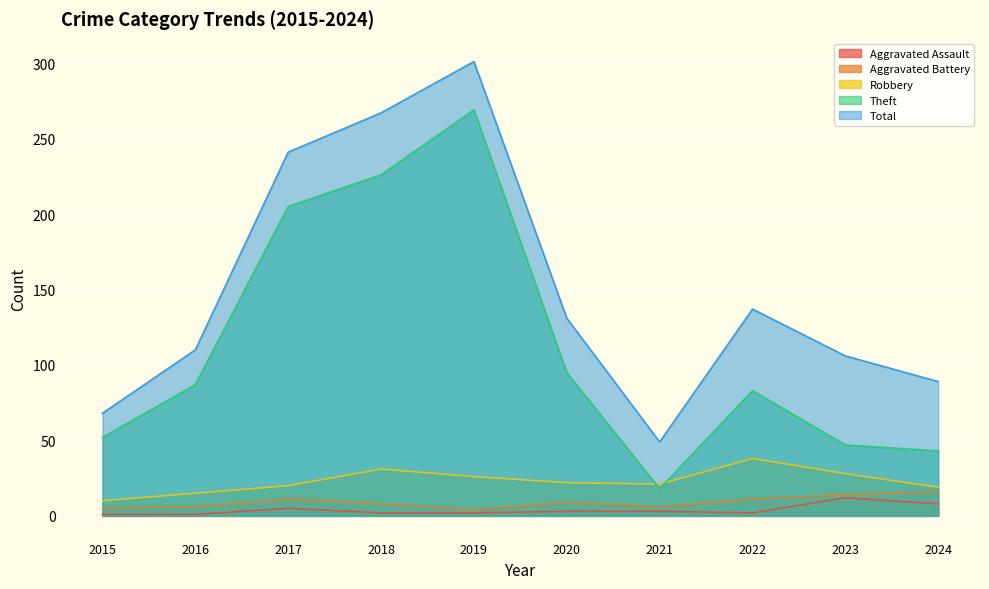

True or false: Aggravated Assault and Robbery intersect in this chart.

False